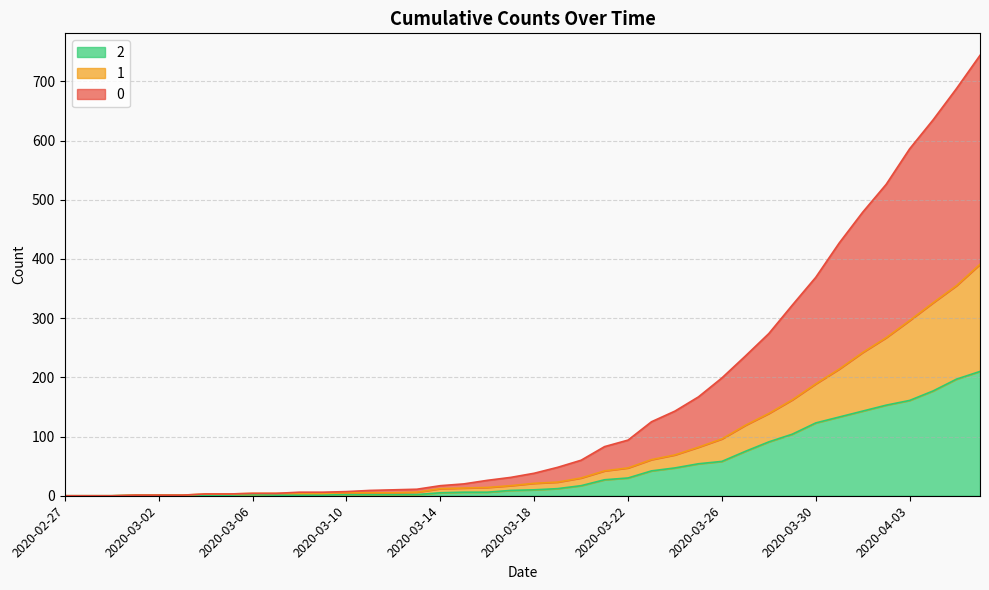

What is the value of the 0 point at the 7th from the left?

3